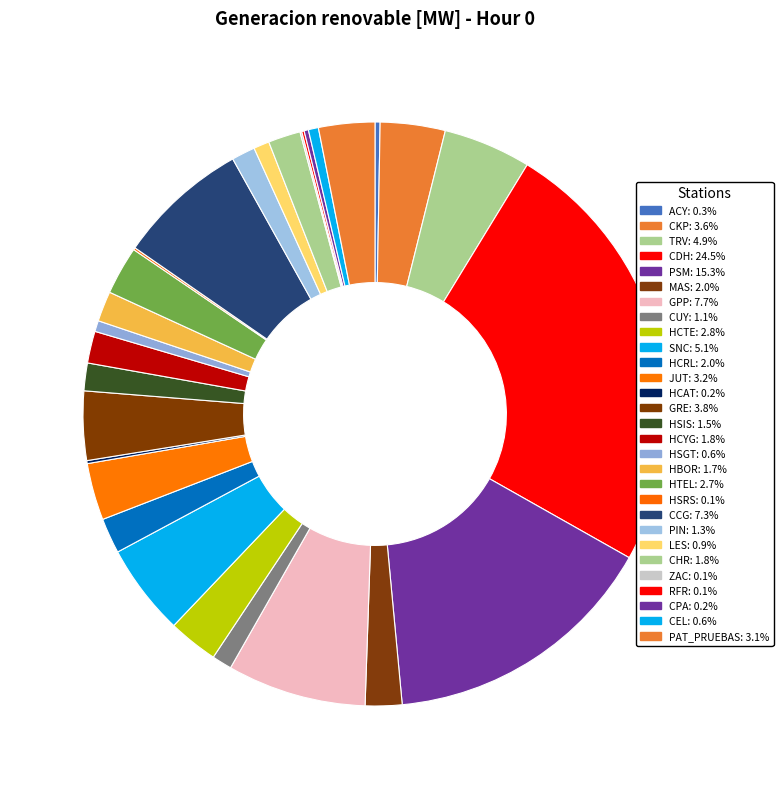

Count the number of slices in the pie.

29